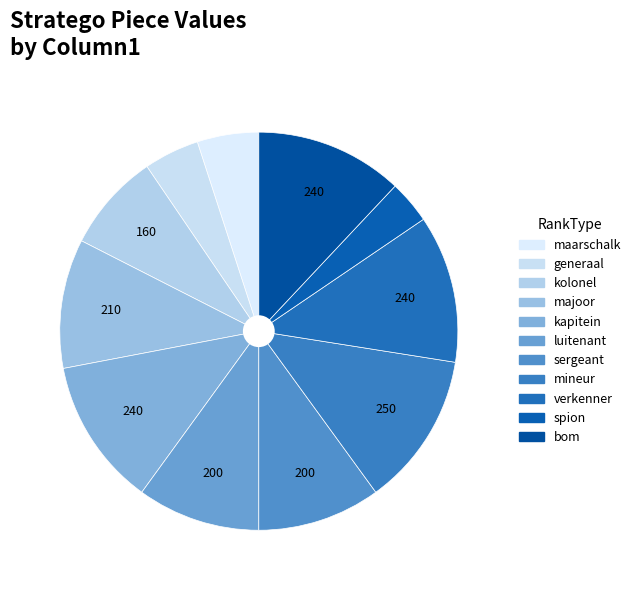

To the nearest percent, what is the combined percentage of majoor and kolonel?

18%